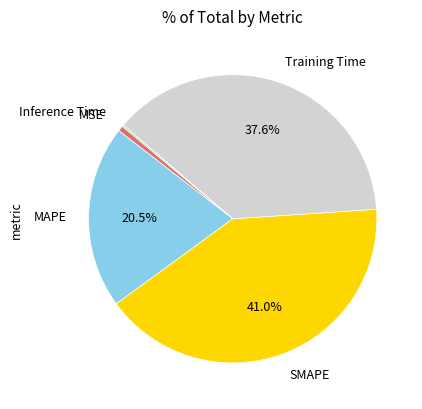

What portion of the pie excludes Training Time?

62.4%